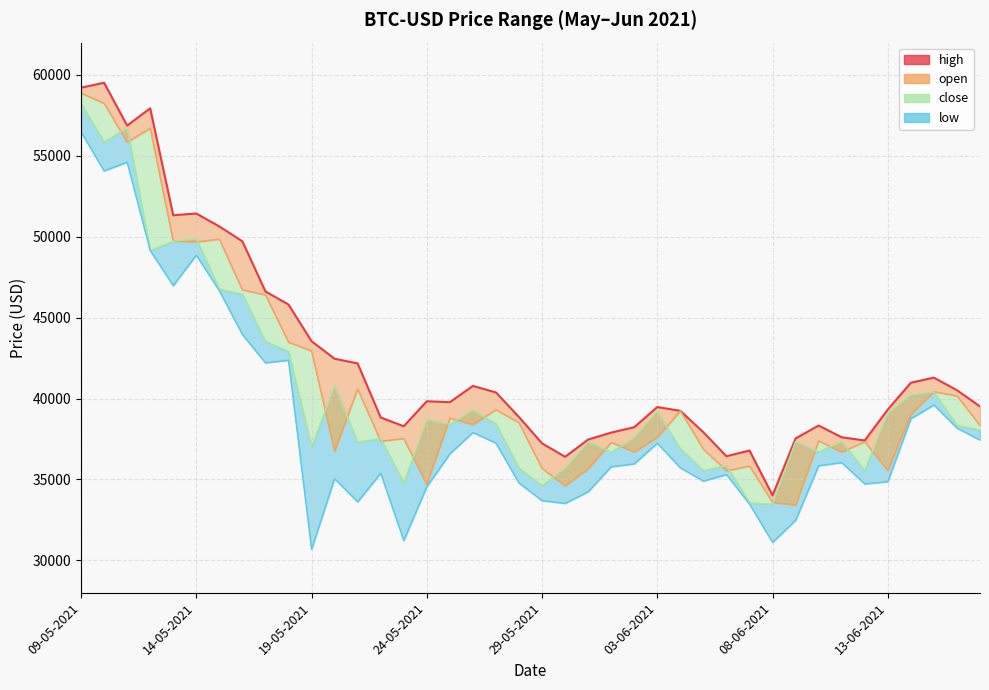

What is the difference between the maximum and minimum values?

25502.0